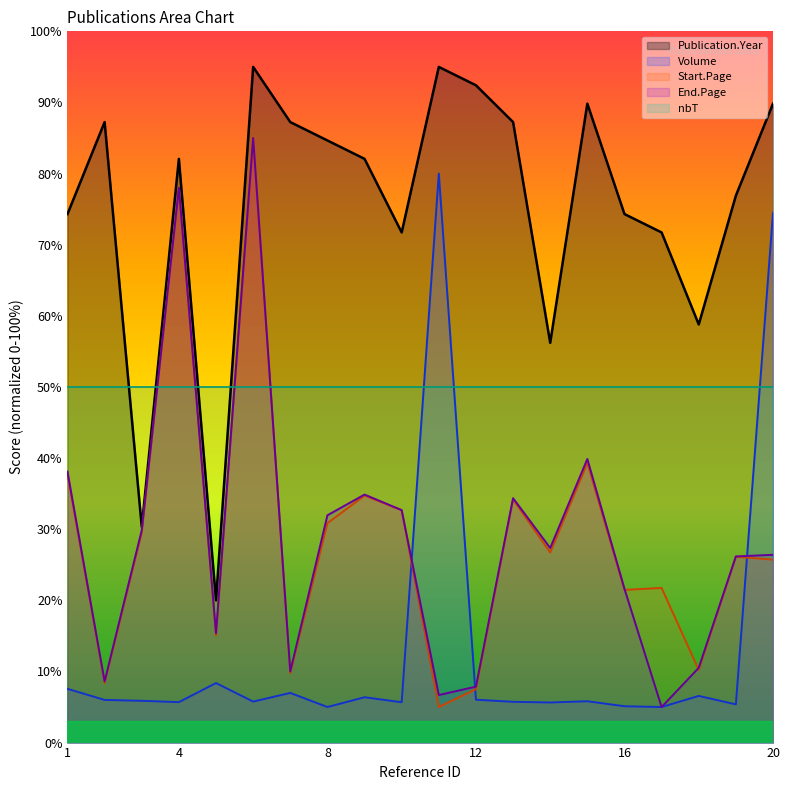

Which has a higher value, 14 or 9?

9